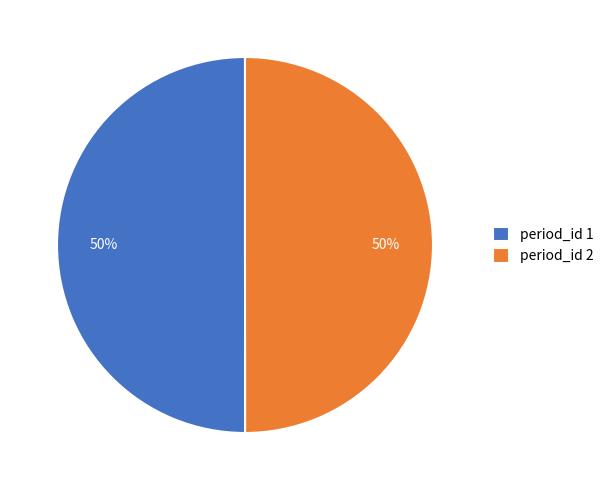

To the nearest percent, what is the combined percentage of period_id 1 and period_id 2?

100%